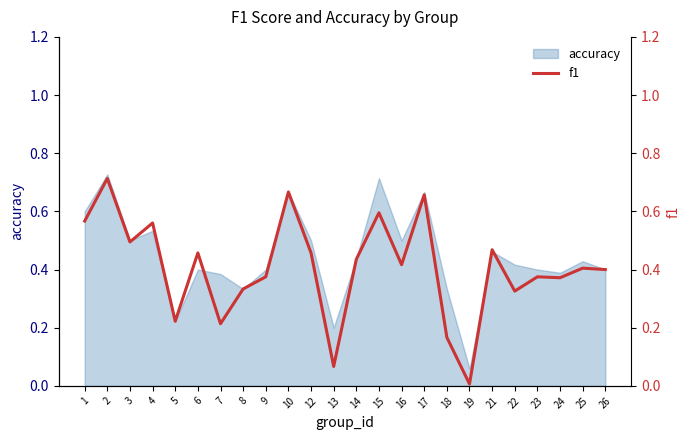

True or false: the data shows 0.3 at 22.

True